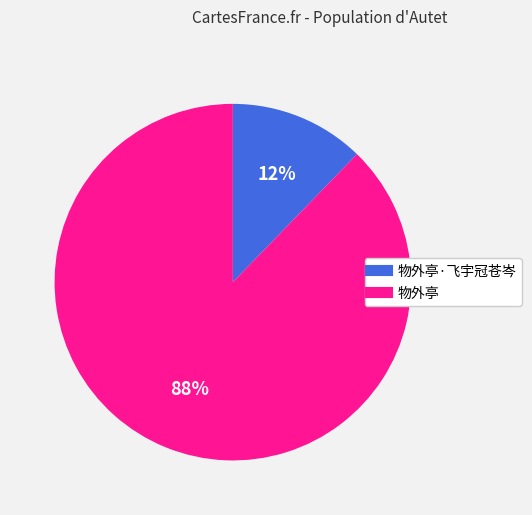

Does any single category account for the majority?

Yes